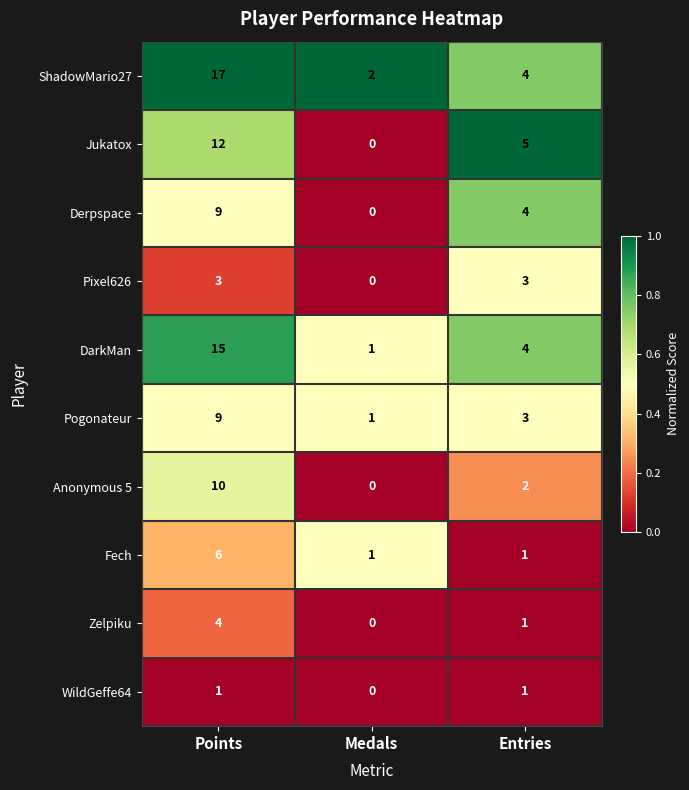

At which category is the sum across all series the highest?

Points